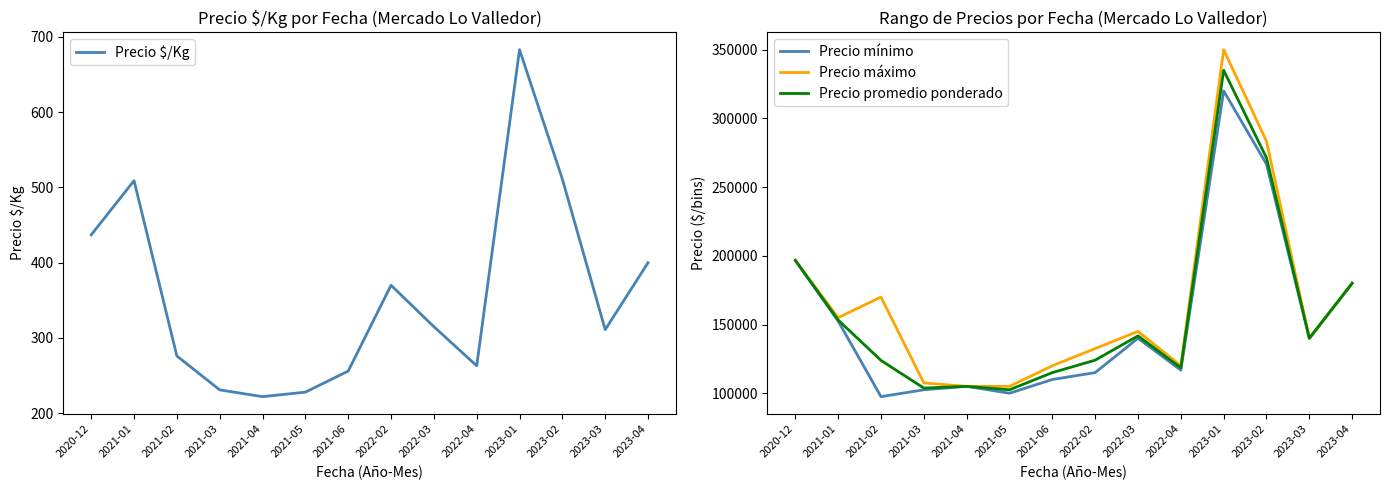

Where is the first local minimum for Precio mínimo?

2021-02